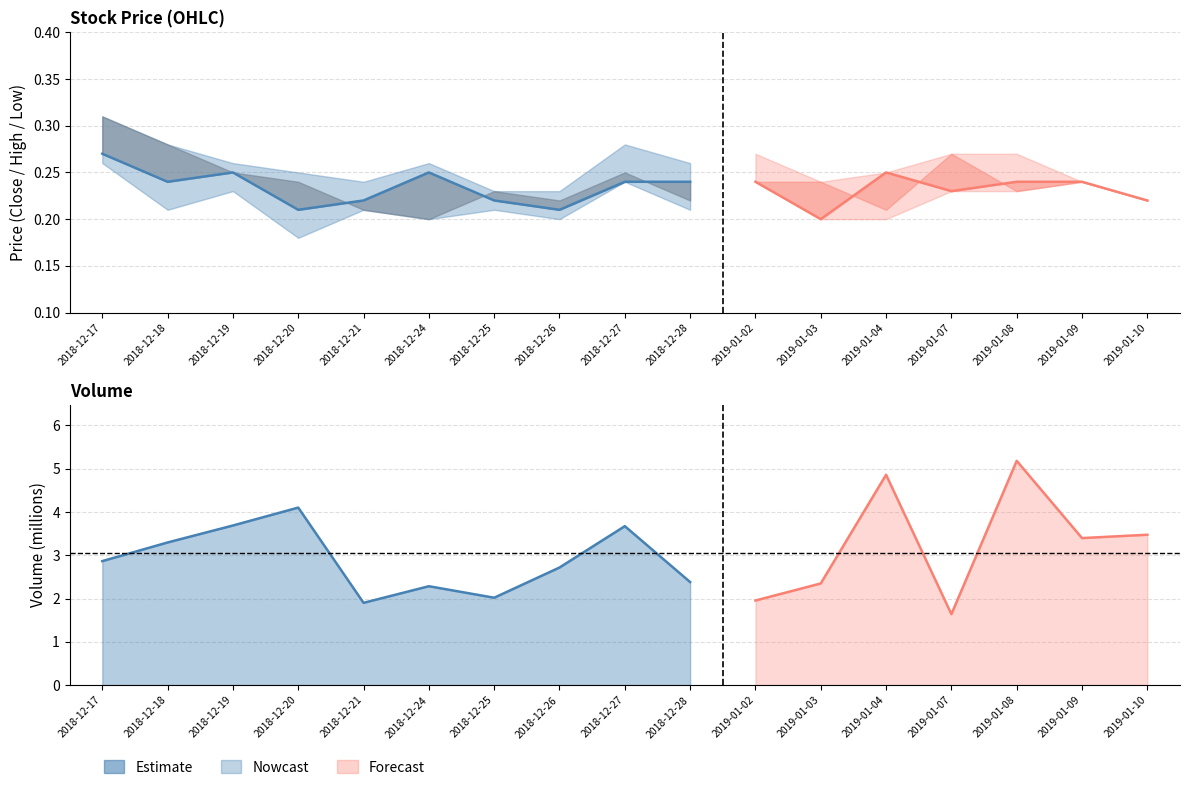

Does the chart have visible grid lines?

Yes